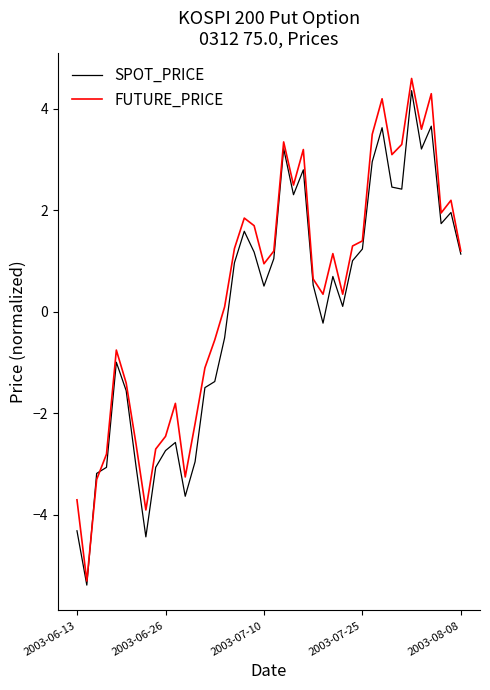

What is the maximum value shown in the chart?

4.6